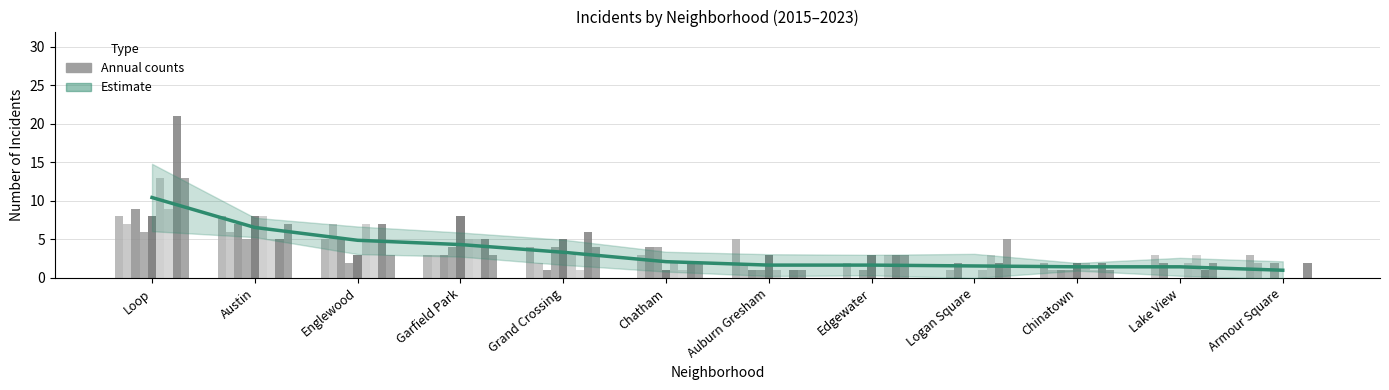

Reading left to right, list all the values displayed in this chart.

Loop=10.4	Austin=6.6	Englewood=4.9	Garfield Park=4.3	Grand Crossing=3.3	Chatham=2.1	Auburn Gresham=1.7	Edgewater=1.7	Logan Square=1.6	Chinatown=1.4	Lake View=1.4	Armour Square=1.0